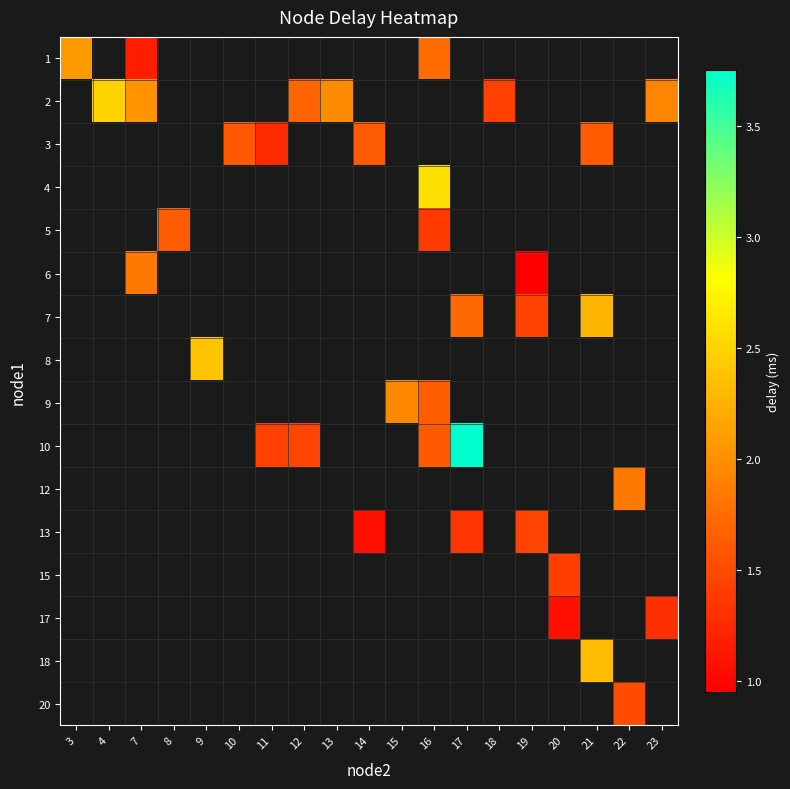

Which label corresponds to the smallest value in the chart?

19